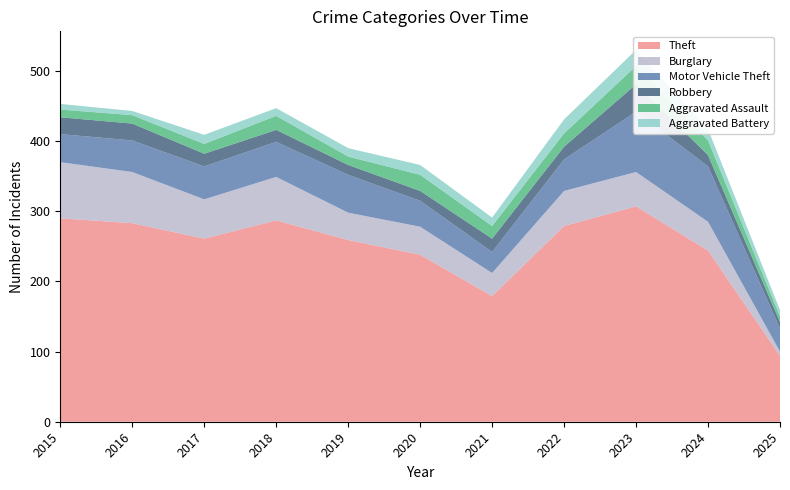

Reading left to right, list all the values displayed in this chart.

Theft: 290	283	261	287	259	238	179	279	307	244	94
Burglary: 80	73	56	62	39	40	33	50	49	41	6
Motor Vehicle Theft: 40	45	47	50	54	37	30	45	86	79	33
Robbery: 24	24	18	17	14	14	19	18	39	16	9
Aggravated Assault: 11	12	14	20	12	23	18	19	26	21	8
Aggravated Battery: 8	6	13	11	12	14	12	20	23	16	9